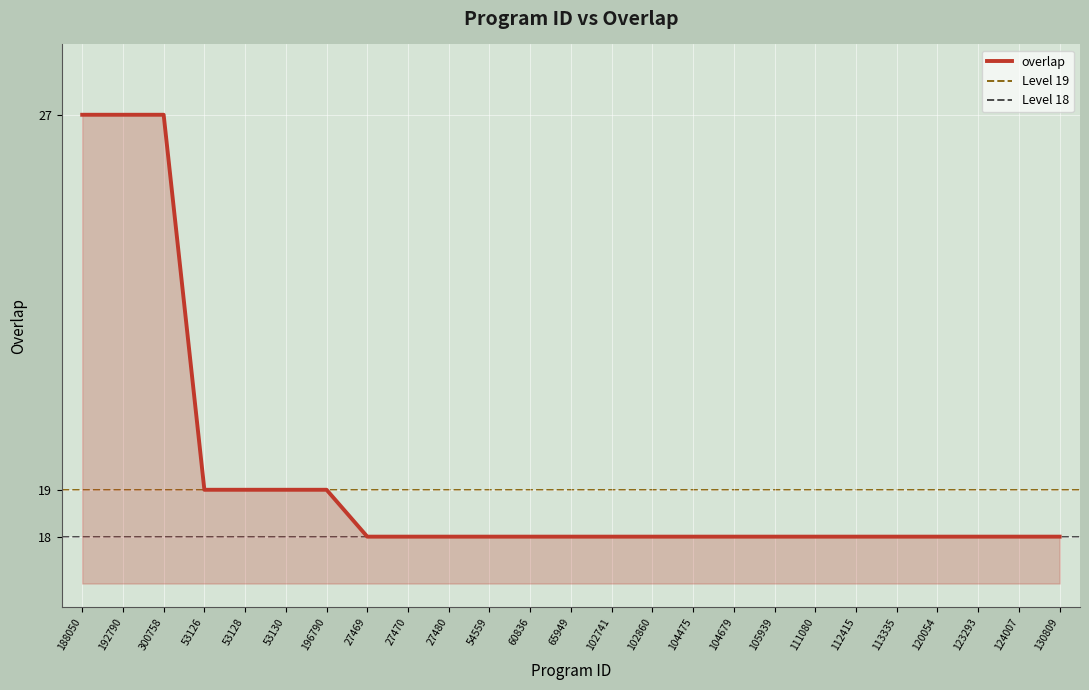

Which has a higher value, 102741 or 196790?

196790